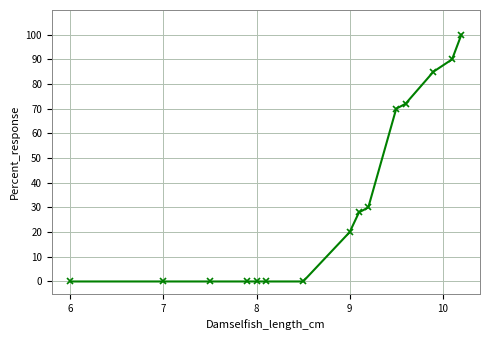

Does the chart have visible grid lines?

Yes